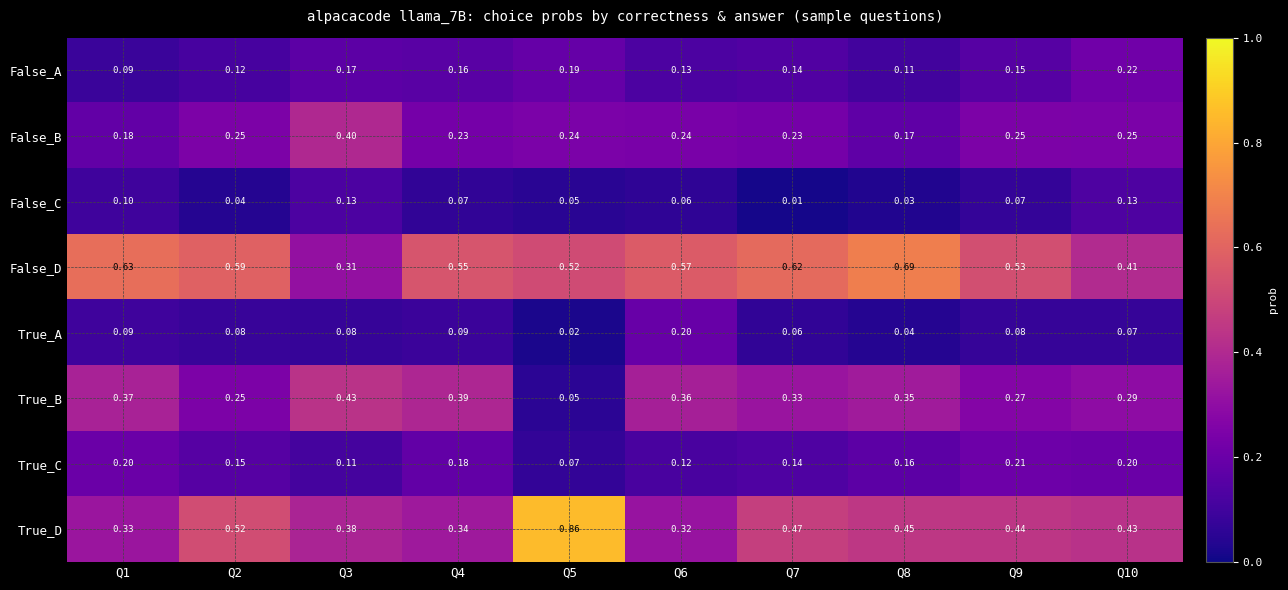

Which series has the largest total across all categories?

False_D